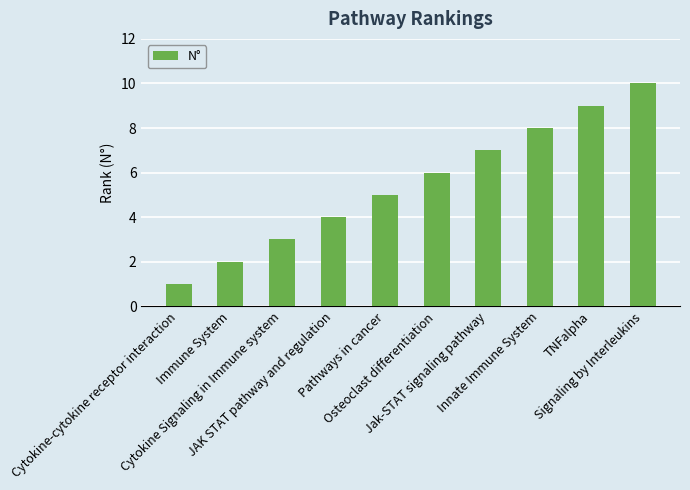

How many values are below 6?

5